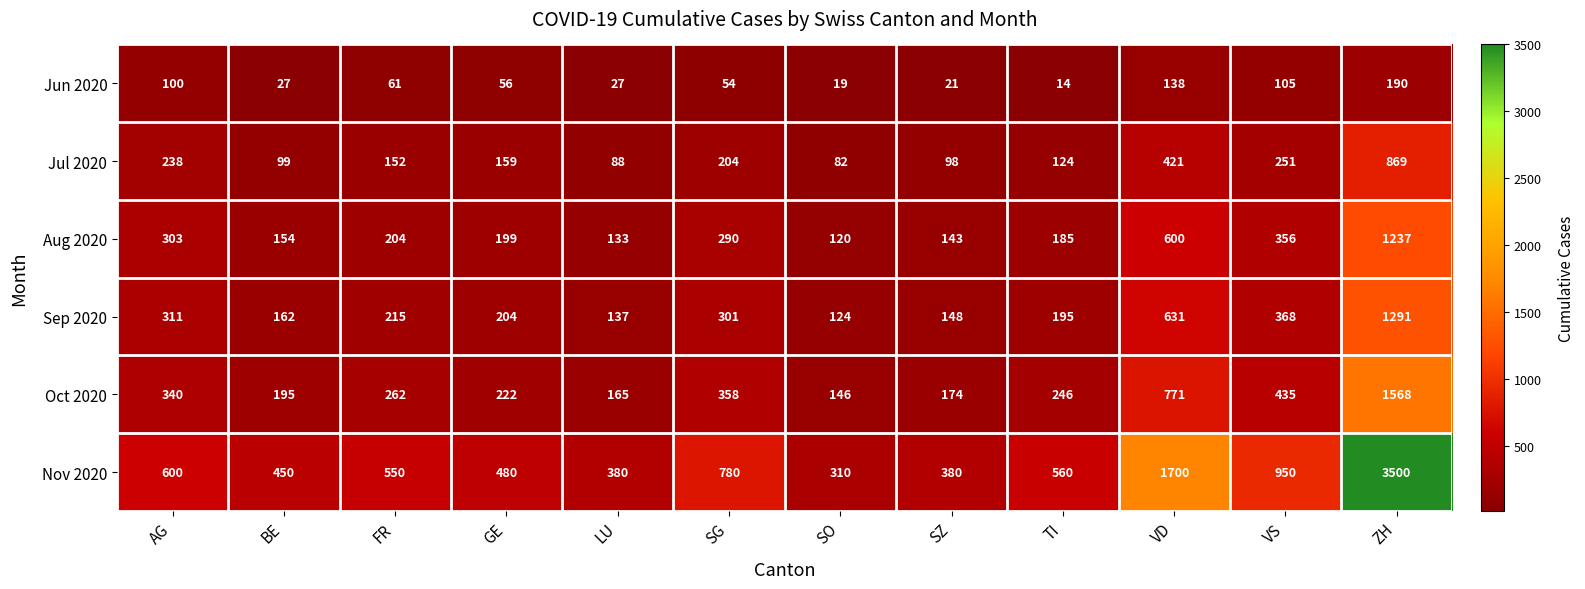

Rank the series at VS from highest to lowest value.

Nov 2020, Oct 2020, Sep 2020, Aug 2020, Jul 2020, Jun 2020